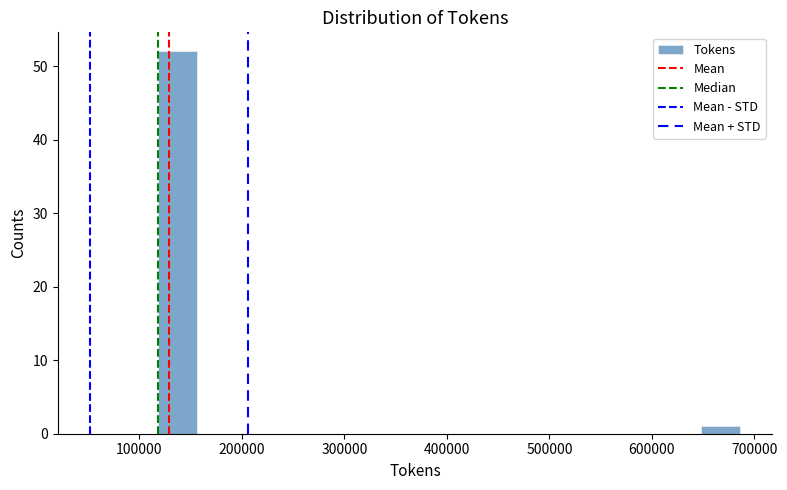

Around what value on the x-axis is the tallest bar? Give the approximate position of its centre, as read against the axis.

140000